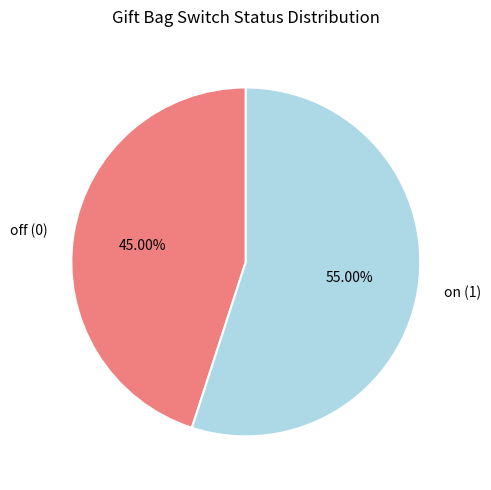

Which category has the smallest portion of the pie?

off (0)